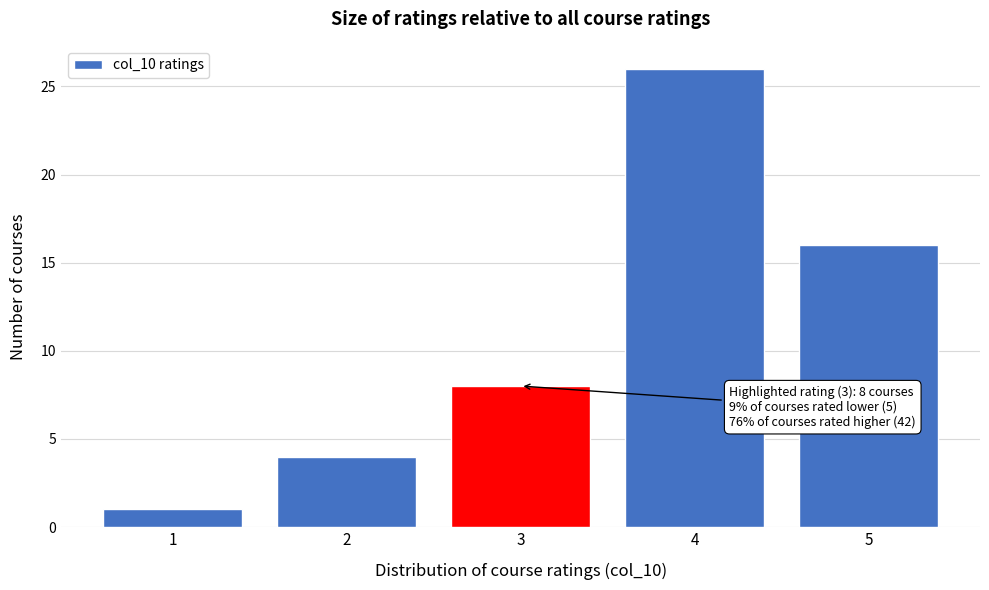

Reading right to left, what are all the values shown in this chart?

16	26	8	4	1